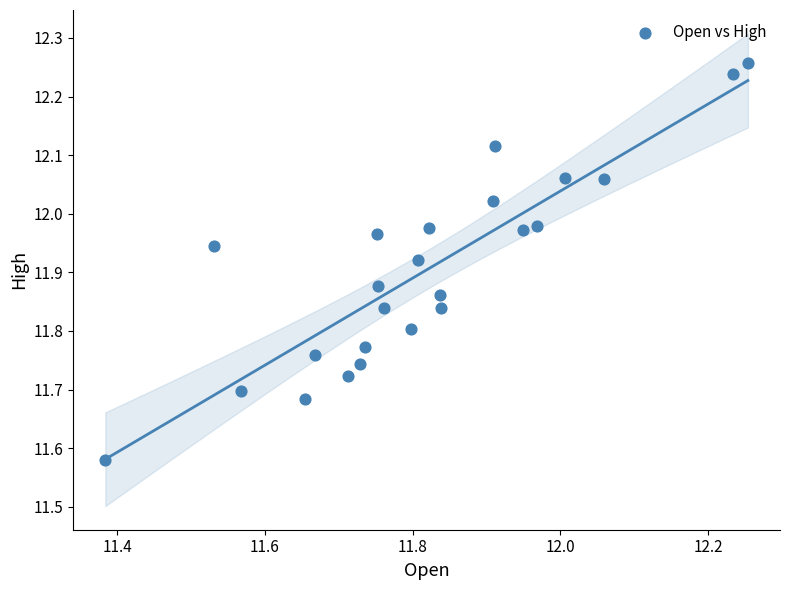

What is the range of Y values (max minus min)?

0.7